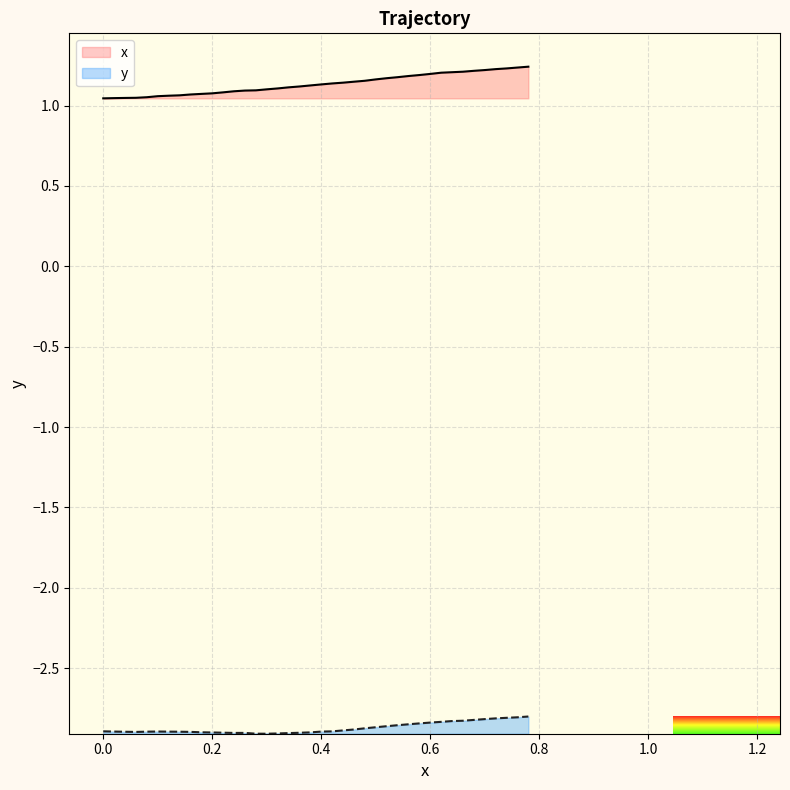

True or false: y and x cross at least once.

False